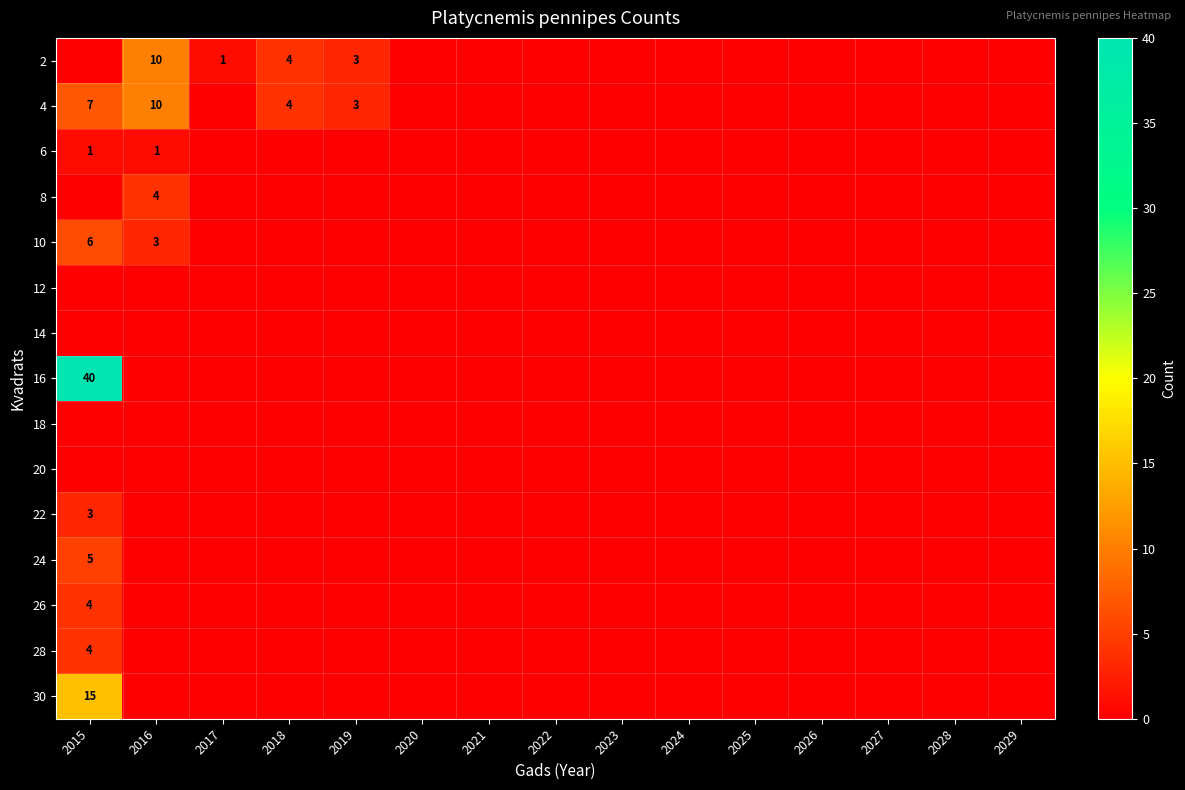

True or false: 30 has a value of 0 at 2024.

True